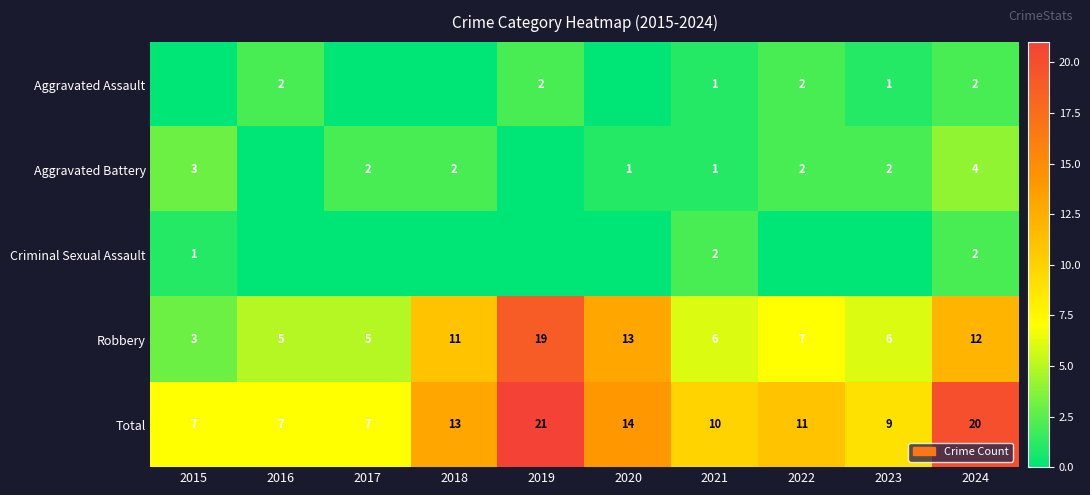

At which label does Robbery first exceed 7?

2018